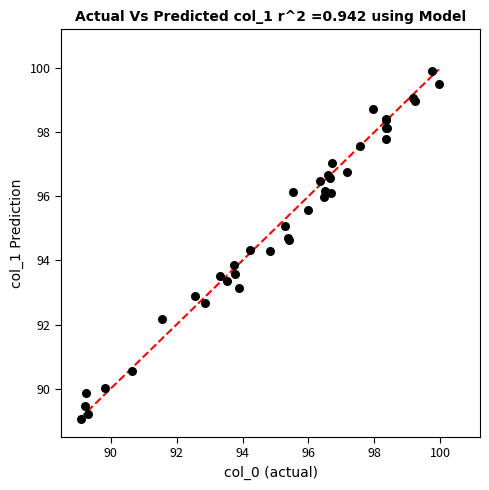

What Y value in the scatter plot is closest to 94?

93.8